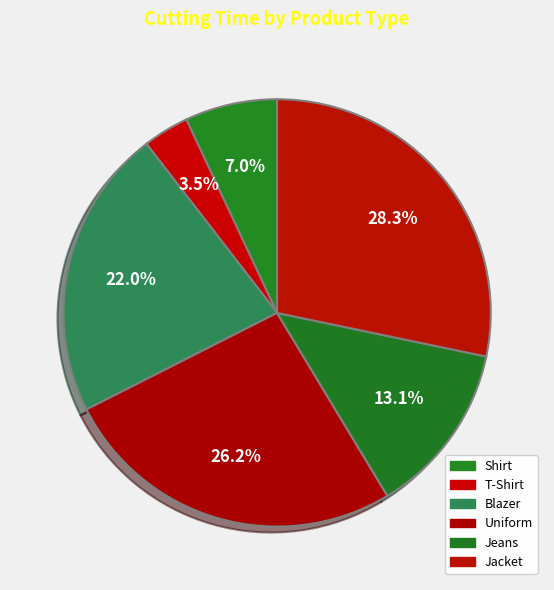

How many segments does this pie chart have?

6